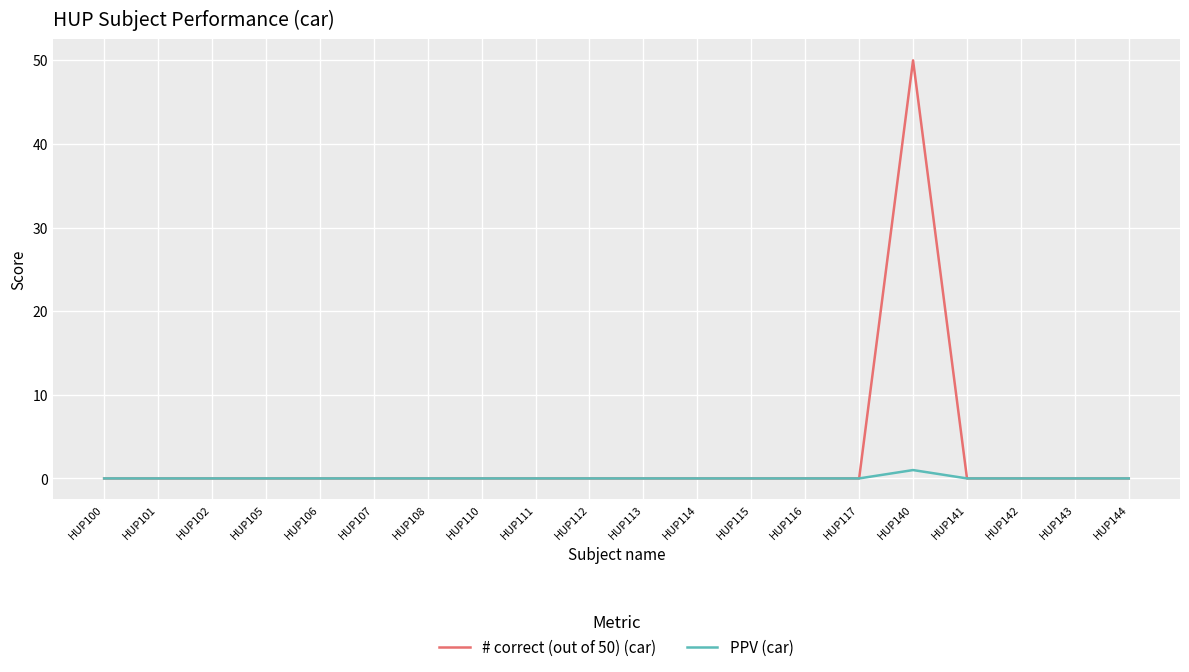

At which category does the chart reach its peak across all series?

HUP140